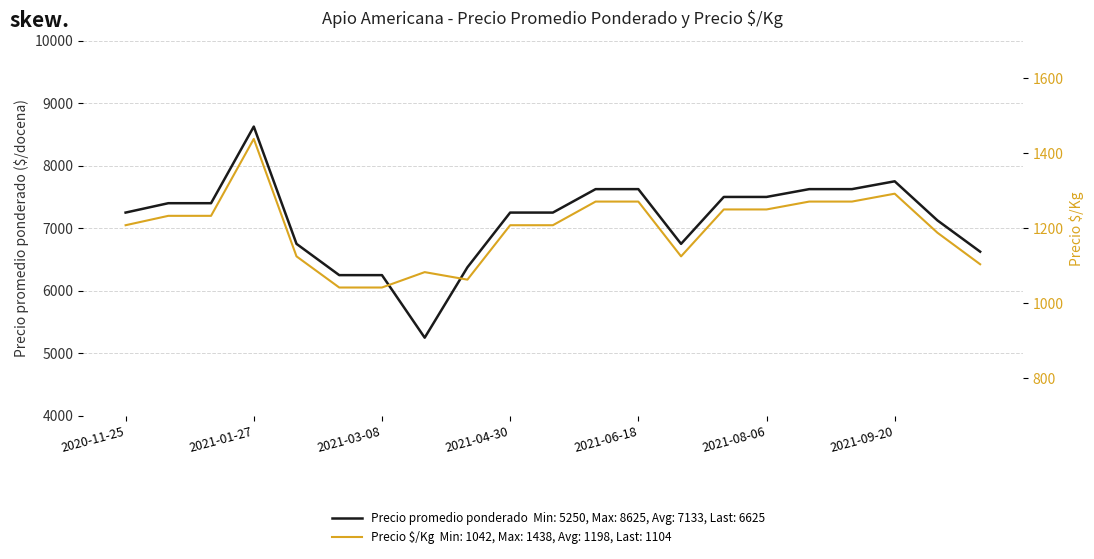

Reading left to right, extract all data points from this chart.

Precio promedio ponderado: 2020-11-25=7250	2020-11-30=7400	2020-12-28=7400	2021-01-27=8625	2021-02-26=6750	2021-03-03=6250	2021-03-08=6250	2021-03-19=5250	2021-03-26=6375	2021-04-30=7250	2021-05-03=7250	2021-06-04=7625	2021-06-18=7625	2021-07-02=6750	2021-08-02=7500	2021-08-06=7500	2021-08-16=7625	2021-08-20=7625	2021-09-20=7750	2021-09-27=7125	2021-11-03=6625
Precio $/Kg: 2020-11-25=1208	2020-11-30=1233	2020-12-28=1233	2021-01-27=1438	2021-02-26=1125	2021-03-03=1042	2021-03-08=1042	2021-03-19=1083	2021-03-26=1063	2021-04-30=1208	2021-05-03=1208	2021-06-04=1271	2021-06-18=1271	2021-07-02=1125	2021-08-02=1250	2021-08-06=1250	2021-08-16=1271	2021-08-20=1271	2021-09-20=1292	2021-09-27=1188	2021-11-03=1104